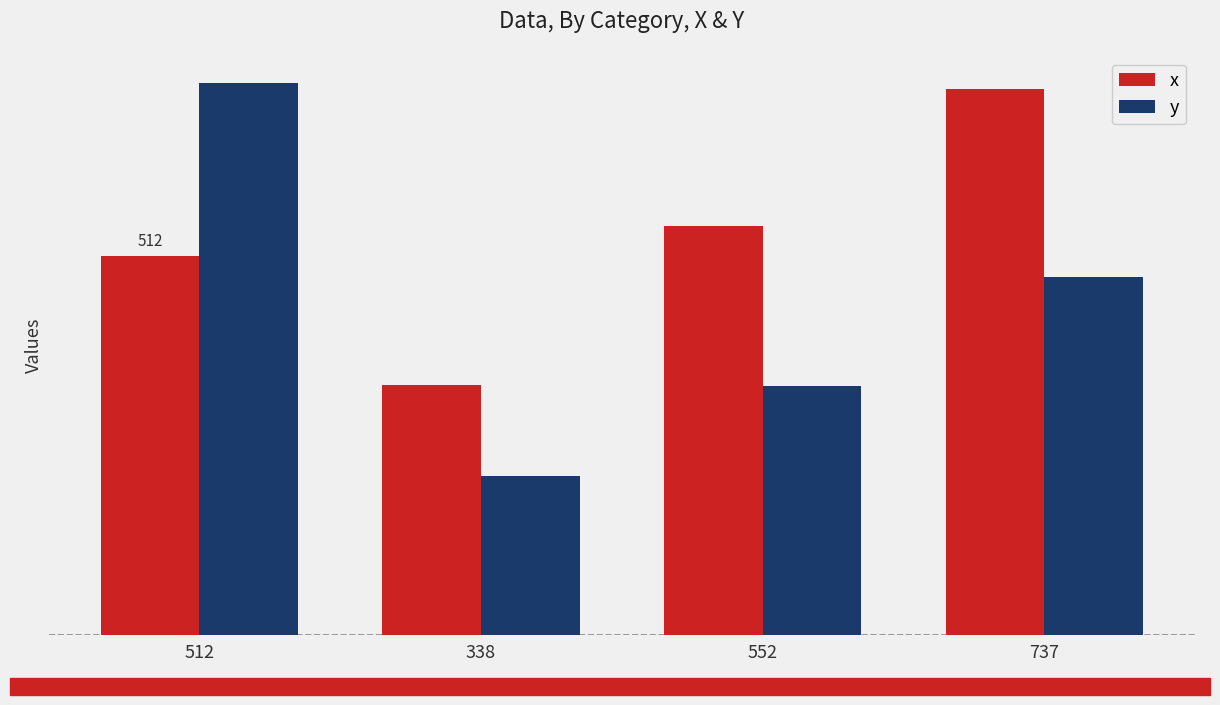

What is the smallest value displayed?

214